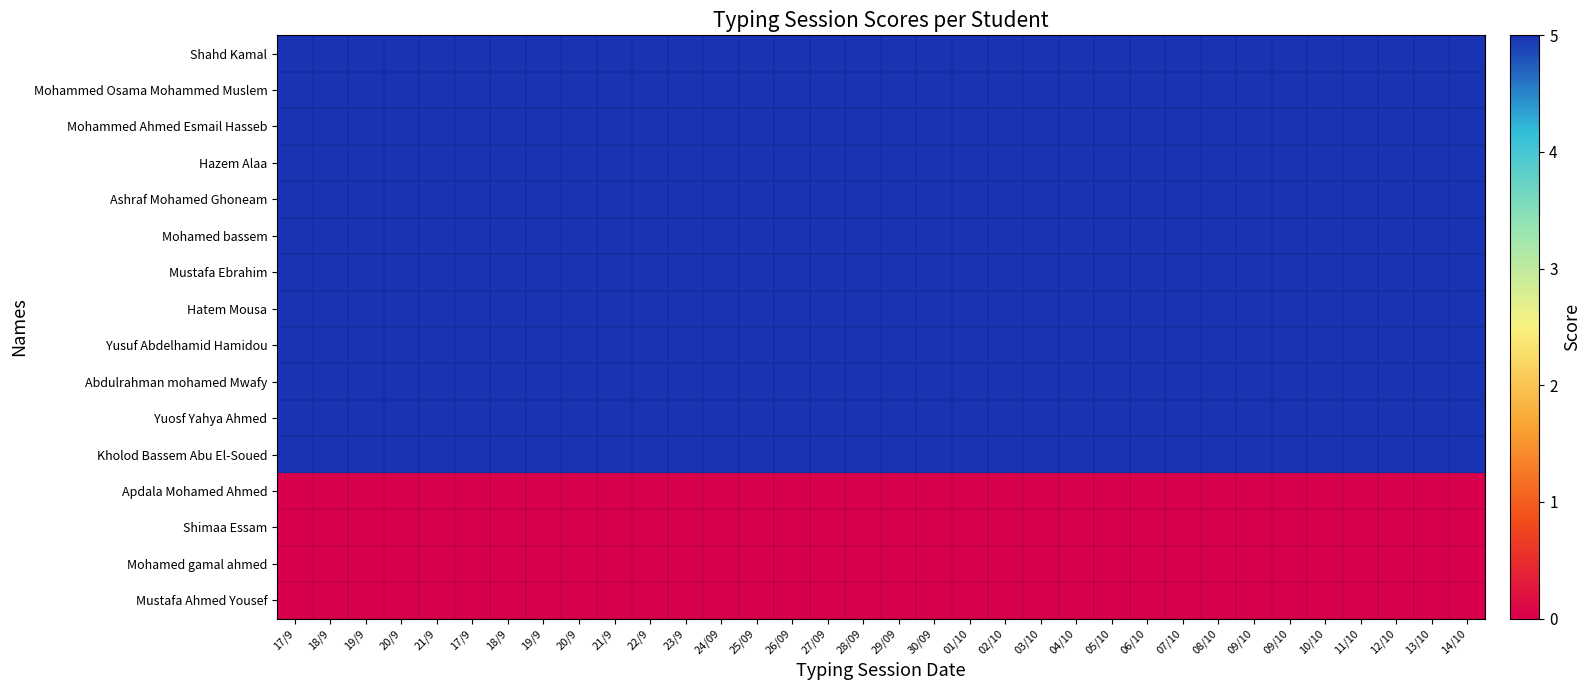

Reading left to right, what are all the values shown in this chart?

Shahd Kamal: 17/9=5	18/9=5	19/9=5	20/9=5	21/9=5	17/9=5	18/9=5	19/9=5	20/9=5	21/9=5	22/9=5	23/9=5	24/09=5	25/09=5	26/09=5	27/09=5	28/09=5	29/09=5	30/09=5	01/10=5	02/10=5	03/10=5	04/10=5	05/10=5	06/10=5	07/10=5	08/10=5	09/10=5	09/10=5	10/10=5	11/10=5	12/10=5	13/10=5	14/10=5
Mohammed Osama Mohammed Muslem: 17/9=5	18/9=5	19/9=5	20/9=5	21/9=5	17/9=5	18/9=5	19/9=5	20/9=5	21/9=5	22/9=5	23/9=5	24/09=5	25/09=5	26/09=5	27/09=5	28/09=5	29/09=5	30/09=5	01/10=5	02/10=5	03/10=5	04/10=5	05/10=5	06/10=5	07/10=5	08/10=5	09/10=5	09/10=5	10/10=5	11/10=5	12/10=5	13/10=5	14/10=5
Mohammed Ahmed Esmail Hasseb: 17/9=5	18/9=5	19/9=5	20/9=5	21/9=5	17/9=5	18/9=5	19/9=5	20/9=5	21/9=5	22/9=5	23/9=5	24/09=5	25/09=5	26/09=5	27/09=5	28/09=5	29/09=5	30/09=5	01/10=5	02/10=5	03/10=5	04/10=5	05/10=5	06/10=5	07/10=5	08/10=5	09/10=5	09/10=5	10/10=5	11/10=5	12/10=5	13/10=5	14/10=5
Hazem Alaa: 17/9=5	18/9=5	19/9=5	20/9=5	21/9=5	17/9=5	18/9=5	19/9=5	20/9=5	21/9=5	22/9=5	23/9=5	24/09=5	25/09=5	26/09=5	27/09=5	28/09=5	29/09=5	30/09=5	01/10=5	02/10=5	03/10=5	04/10=5	05/10=5	06/10=5	07/10=5	08/10=5	09/10=5	09/10=5	10/10=5	11/10=5	12/10=5	13/10=5	14/10=5
Ashraf Mohamed Ghoneam: 17/9=5	18/9=5	19/9=5	20/9=5	21/9=5	17/9=5	18/9=5	19/9=5	20/9=5	21/9=5	22/9=5	23/9=5	24/09=5	25/09=5	26/09=5	27/09=5	28/09=5	29/09=5	30/09=5	01/10=5	02/10=5	03/10=5	04/10=5	05/10=5	06/10=5	07/10=5	08/10=5	09/10=5	09/10=5	10/10=5	11/10=5	12/10=5	13/10=5	14/10=5
Mohamed bassem: 17/9=5	18/9=5	19/9=5	20/9=5	21/9=5	17/9=5	18/9=5	19/9=5	20/9=5	21/9=5	22/9=5	23/9=5	24/09=5	25/09=5	26/09=5	27/09=5	28/09=5	29/09=5	30/09=5	01/10=5	02/10=5	03/10=5	04/10=5	05/10=5	06/10=5	07/10=5	08/10=5	09/10=5	09/10=5	10/10=5	11/10=5	12/10=5	13/10=5	14/10=5
Mustafa Ebrahim: 17/9=5	18/9=5	19/9=5	20/9=5	21/9=5	17/9=5	18/9=5	19/9=5	20/9=5	21/9=5	22/9=5	23/9=5	24/09=5	25/09=5	26/09=5	27/09=5	28/09=5	29/09=5	30/09=5	01/10=5	02/10=5	03/10=5	04/10=5	05/10=5	06/10=5	07/10=5	08/10=5	09/10=5	09/10=5	10/10=5	11/10=5	12/10=5	13/10=5	14/10=5
Hatem Mousa: 17/9=5	18/9=5	19/9=5	20/9=5	21/9=5	17/9=5	18/9=5	19/9=5	20/9=5	21/9=5	22/9=5	23/9=5	24/09=5	25/09=5	26/09=5	27/09=5	28/09=5	29/09=5	30/09=5	01/10=5	02/10=5	03/10=5	04/10=5	05/10=5	06/10=5	07/10=5	08/10=5	09/10=5	09/10=5	10/10=5	11/10=5	12/10=5	13/10=5	14/10=5
Yusuf Abdelhamid Hamidou: 17/9=5	18/9=5	19/9=5	20/9=5	21/9=5	17/9=5	18/9=5	19/9=5	20/9=5	21/9=5	22/9=5	23/9=5	24/09=5	25/09=5	26/09=5	27/09=5	28/09=5	29/09=5	30/09=5	01/10=5	02/10=5	03/10=5	04/10=5	05/10=5	06/10=5	07/10=5	08/10=5	09/10=5	09/10=5	10/10=5	11/10=5	12/10=5	13/10=5	14/10=5
Abdulrahman mohamed Mwafy: 17/9=5	18/9=5	19/9=5	20/9=5	21/9=5	17/9=5	18/9=5	19/9=5	20/9=5	21/9=5	22/9=5	23/9=5	24/09=5	25/09=5	26/09=5	27/09=5	28/09=5	29/09=5	30/09=5	01/10=5	02/10=5	03/10=5	04/10=5	05/10=5	06/10=5	07/10=5	08/10=5	09/10=5	09/10=5	10/10=5	11/10=5	12/10=5	13/10=5	14/10=5
Yuosf Yahya Ahmed: 17/9=5	18/9=5	19/9=5	20/9=5	21/9=5	17/9=5	18/9=5	19/9=5	20/9=5	21/9=5	22/9=5	23/9=5	24/09=5	25/09=5	26/09=5	27/09=5	28/09=5	29/09=5	30/09=5	01/10=5	02/10=5	03/10=5	04/10=5	05/10=5	06/10=5	07/10=5	08/10=5	09/10=5	09/10=5	10/10=5	11/10=5	12/10=5	13/10=5	14/10=5
Kholod Bassem Abu El-Soued: 17/9=5	18/9=5	19/9=5	20/9=5	21/9=5	17/9=5	18/9=5	19/9=5	20/9=5	21/9=5	22/9=5	23/9=5	24/09=5	25/09=5	26/09=5	27/09=5	28/09=5	29/09=5	30/09=5	01/10=5	02/10=5	03/10=5	04/10=5	05/10=5	06/10=5	07/10=5	08/10=5	09/10=5	09/10=5	10/10=5	11/10=5	12/10=5	13/10=5	14/10=5
Apdala Mohamed Ahmed: 17/9=0	18/9=0	19/9=0	20/9=0	21/9=0	17/9=0	18/9=0	19/9=0	20/9=0	21/9=0	22/9=0	23/9=0	24/09=0	25/09=0	26/09=0	27/09=0	28/09=0	29/09=0	30/09=0	01/10=0	02/10=0	03/10=0	04/10=0	05/10=0	06/10=0	07/10=0	08/10=0	09/10=0	09/10=0	10/10=0	11/10=0	12/10=0	13/10=0	14/10=0
Shimaa Essam: 17/9=0	18/9=0	19/9=0	20/9=0	21/9=0	17/9=0	18/9=0	19/9=0	20/9=0	21/9=0	22/9=0	23/9=0	24/09=0	25/09=0	26/09=0	27/09=0	28/09=0	29/09=0	30/09=0	01/10=0	02/10=0	03/10=0	04/10=0	05/10=0	06/10=0	07/10=0	08/10=0	09/10=0	09/10=0	10/10=0	11/10=0	12/10=0	13/10=0	14/10=0
Mohamed gamal ahmed: 17/9=0	18/9=0	19/9=0	20/9=0	21/9=0	17/9=0	18/9=0	19/9=0	20/9=0	21/9=0	22/9=0	23/9=0	24/09=0	25/09=0	26/09=0	27/09=0	28/09=0	29/09=0	30/09=0	01/10=0	02/10=0	03/10=0	04/10=0	05/10=0	06/10=0	07/10=0	08/10=0	09/10=0	09/10=0	10/10=0	11/10=0	12/10=0	13/10=0	14/10=0
Mustafa Ahmed Yousef: 17/9=0	18/9=0	19/9=0	20/9=0	21/9=0	17/9=0	18/9=0	19/9=0	20/9=0	21/9=0	22/9=0	23/9=0	24/09=0	25/09=0	26/09=0	27/09=0	28/09=0	29/09=0	30/09=0	01/10=0	02/10=0	03/10=0	04/10=0	05/10=0	06/10=0	07/10=0	08/10=0	09/10=0	09/10=0	10/10=0	11/10=0	12/10=0	13/10=0	14/10=0